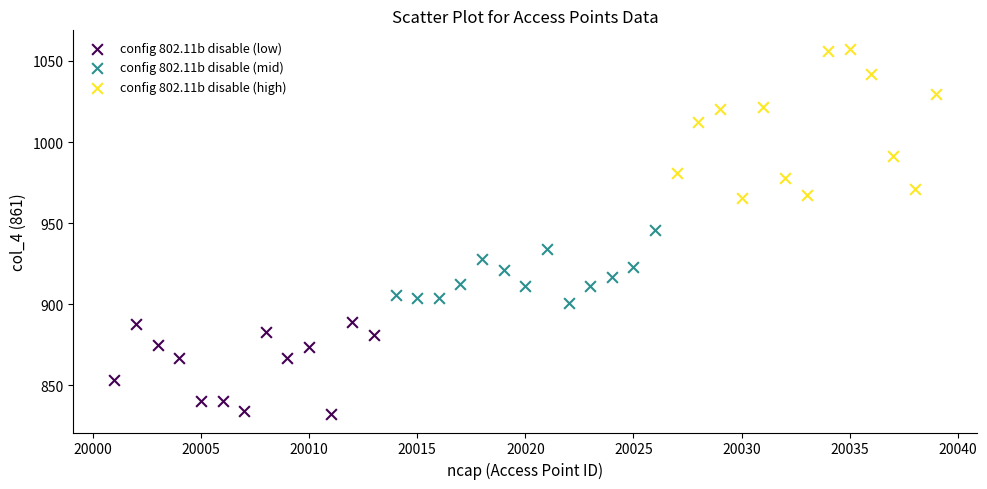

Which series has the widest spread of Y values?

config 802.11b disable (high)